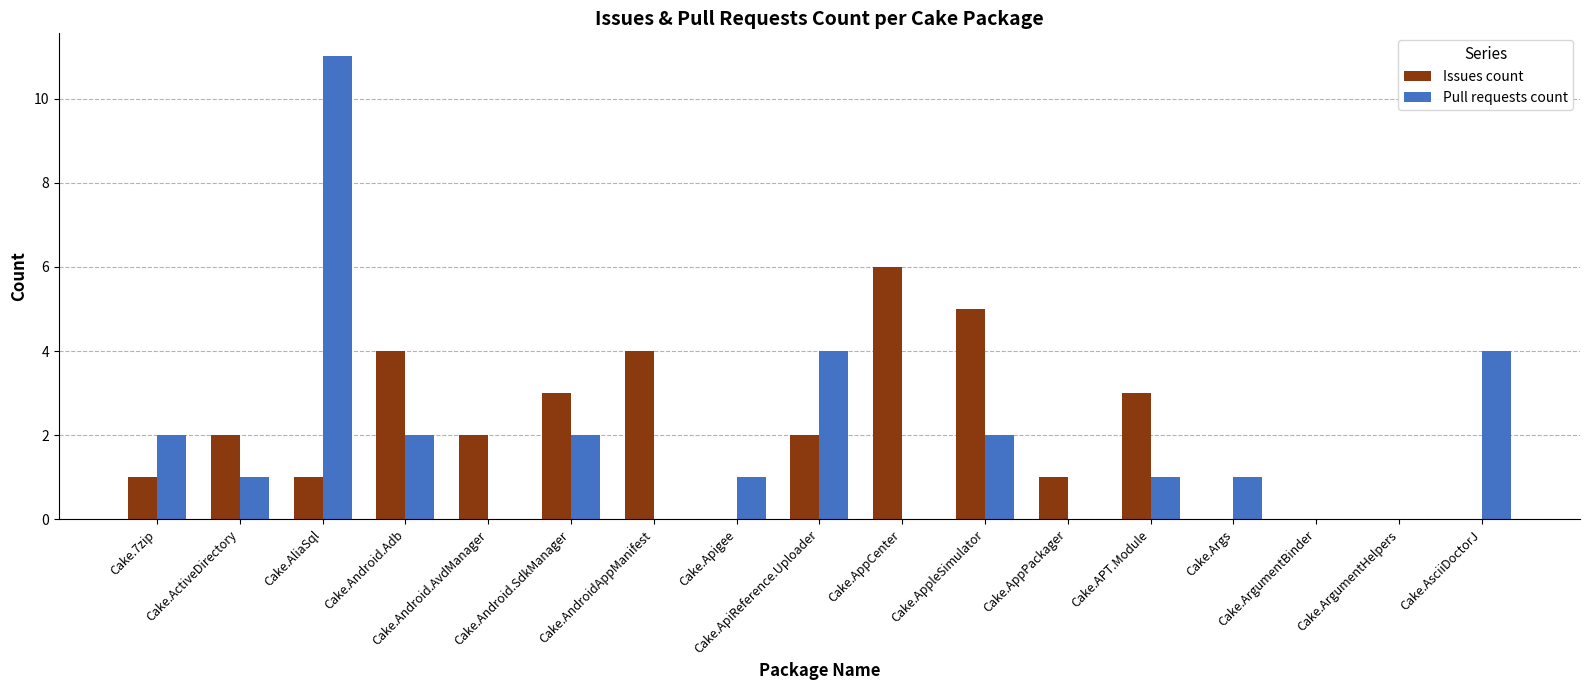

What are all the series names shown in the legend?

Issues count, Pull requests count